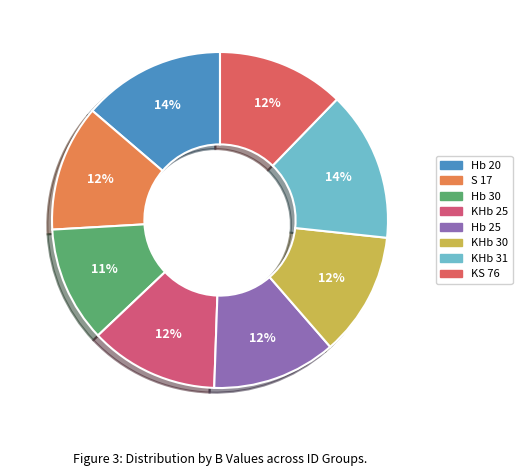

To the nearest percent, what is the difference between the largest and smallest slice percentages?

3%